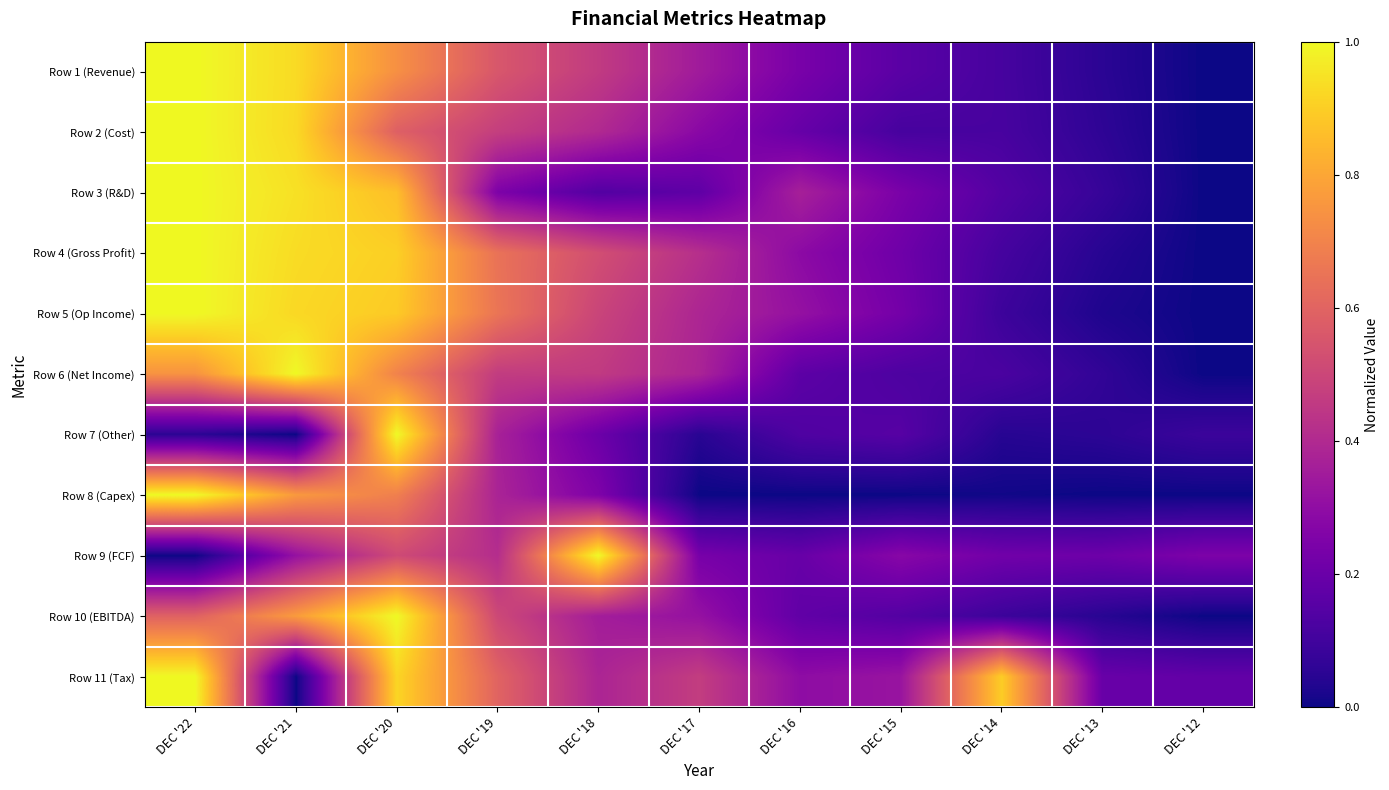

Which series changed the most between DEC '22 and DEC '12?

Row 1 (Revenue)